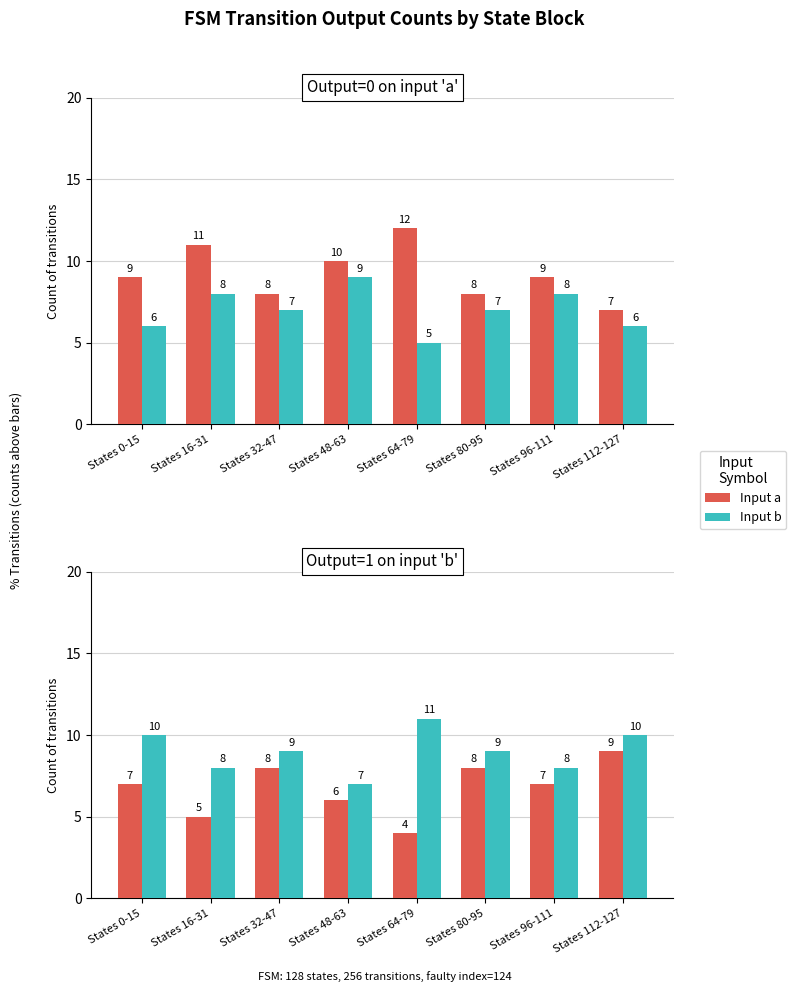

What position from the left is States 80-95?

6